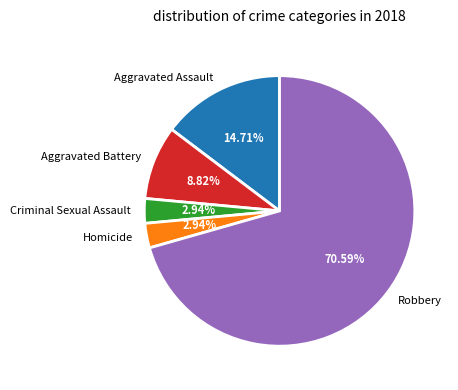

Which slice represents more than half of the pie?

Robbery